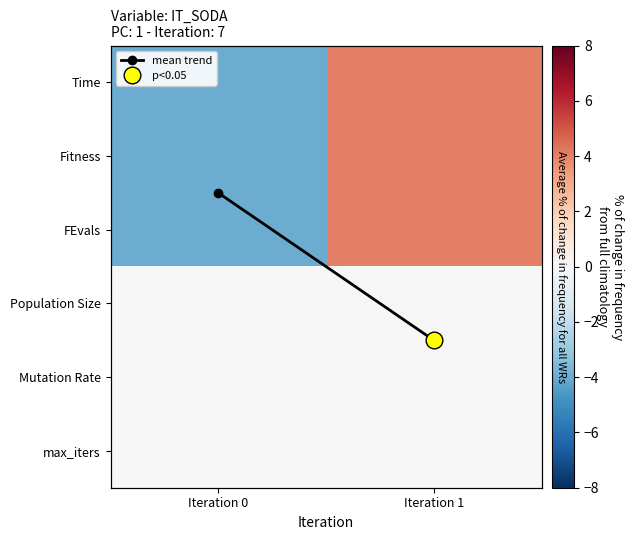

Which label corresponds to the largest value in the chart?

Iteration 1